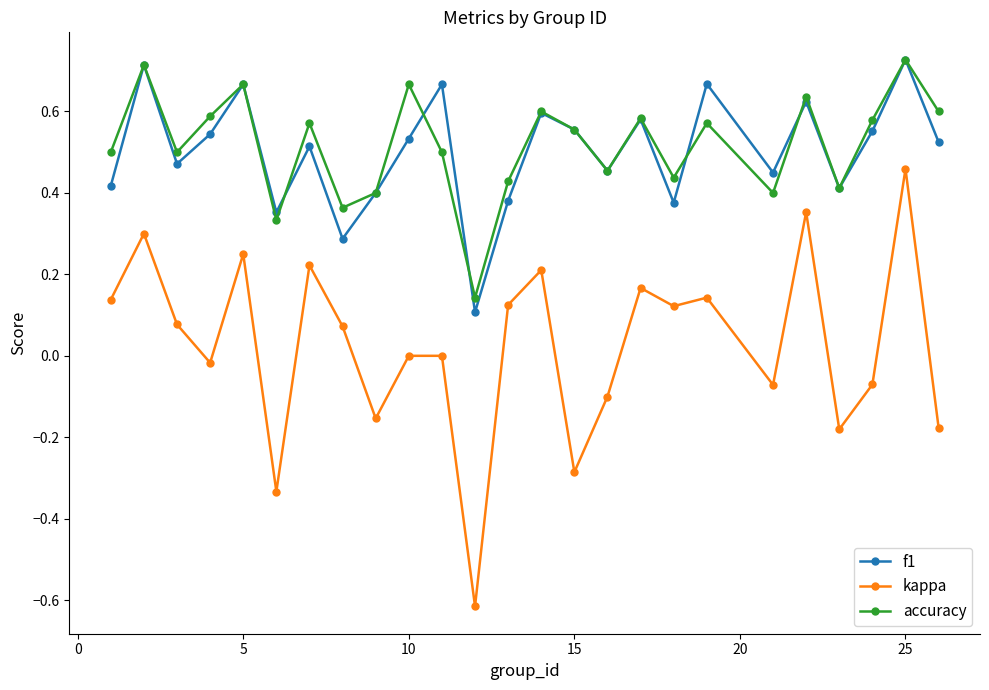

What are all the series names shown in the legend?

f1, kappa, accuracy